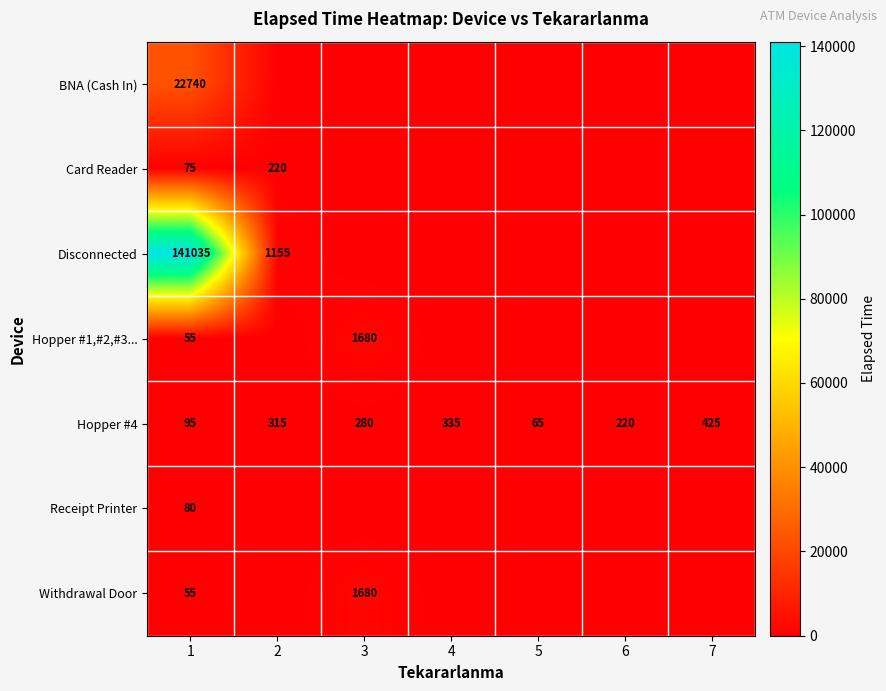

What is the average value of the Hopper #4 series?

248